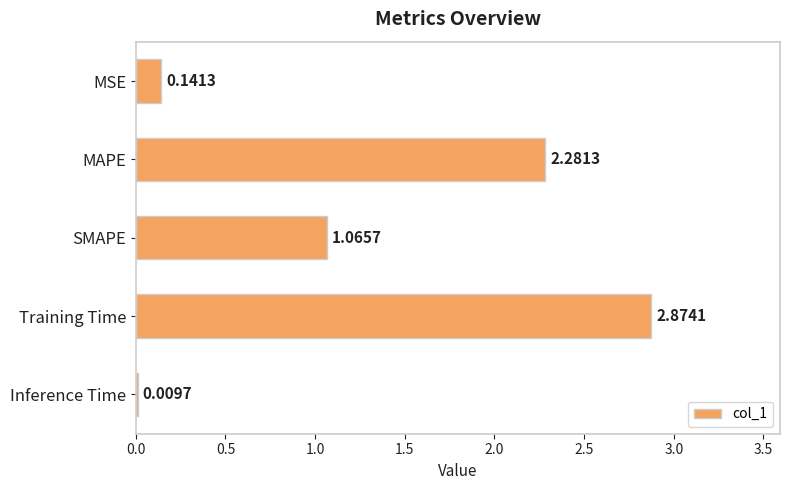

How many categories are shown in the chart?

5